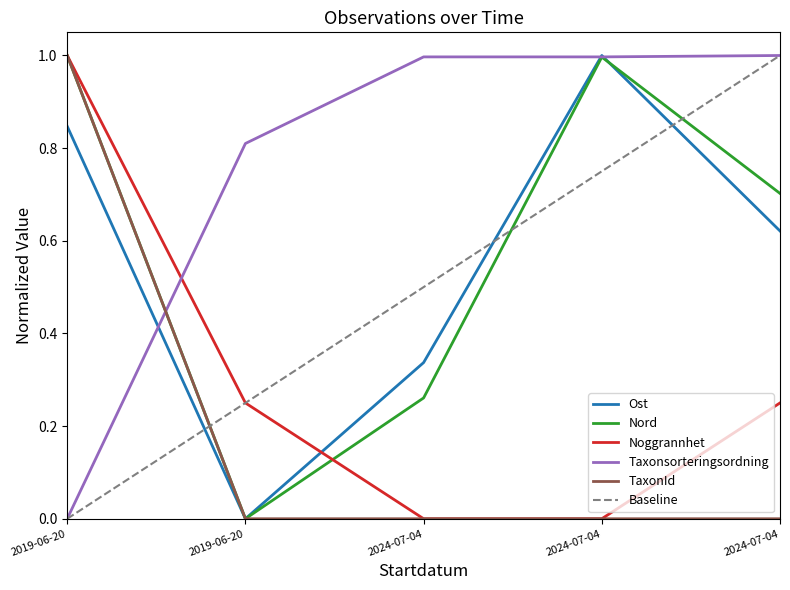

What is the spread (max minus min) of values at 2024-07-04?

1.0